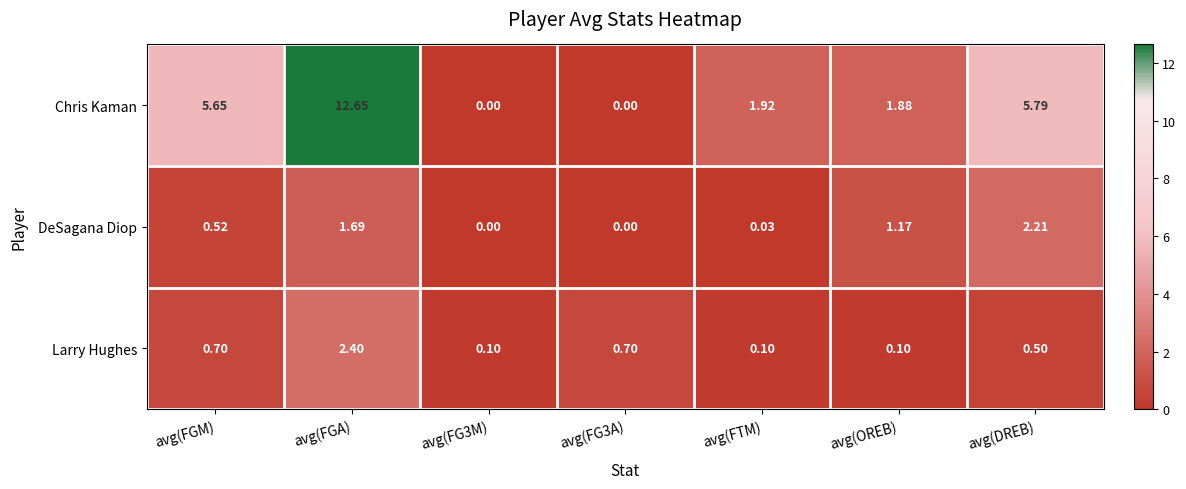

At which category is the sum across all series the highest?

avg(FGA)